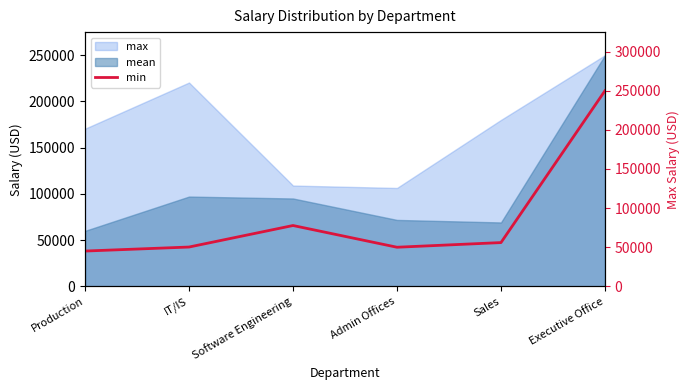

What is the label of the 2nd point from the right?

Sales